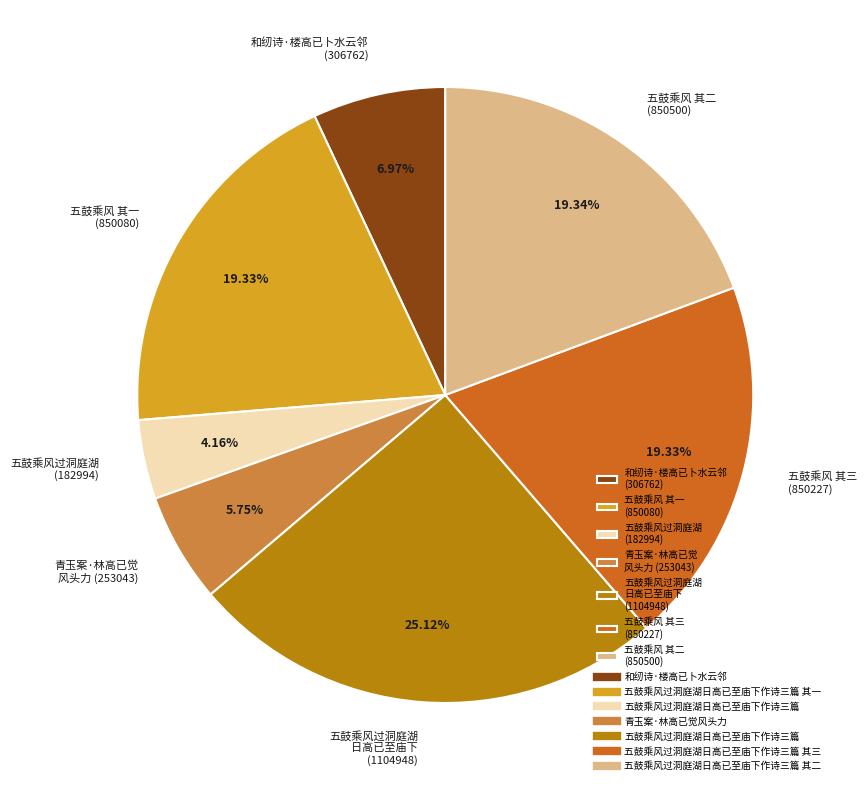

Approximately how many times larger is the value at 五鼓乘风过洞庭湖 (182994) compared to 青玉案·林高已觉 风头力 (253043)?

0.7